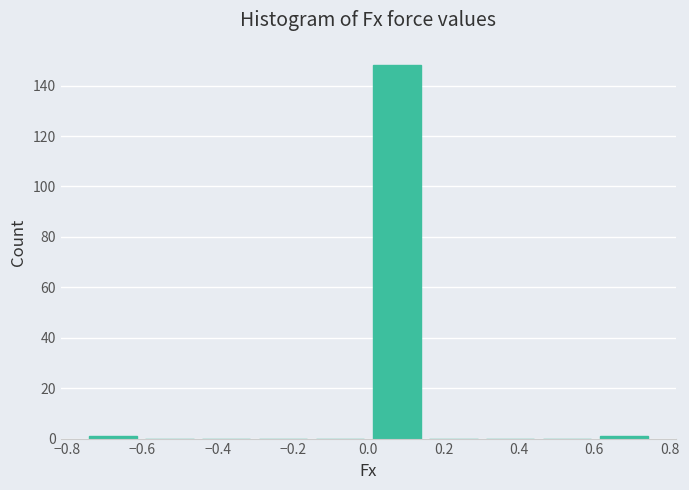

Reading left to right, list every bar in this chart as the range it spans on the x-axis followed by its height. Neither the bar edges nor the heights are printed on the chart, so give them approximately, as read against the axes.

-0.76 to -0.60: under 2
-0.60 to -0.46: 0
-0.46 to -0.30: 0
-0.30 to -0.16: 0
-0.16 to 0.00: 0
0.00 to 0.16: 148
0.16 to 0.30: 0
0.30 to 0.46: 0
0.46 to 0.60: 0
0.60 to 0.76: under 2